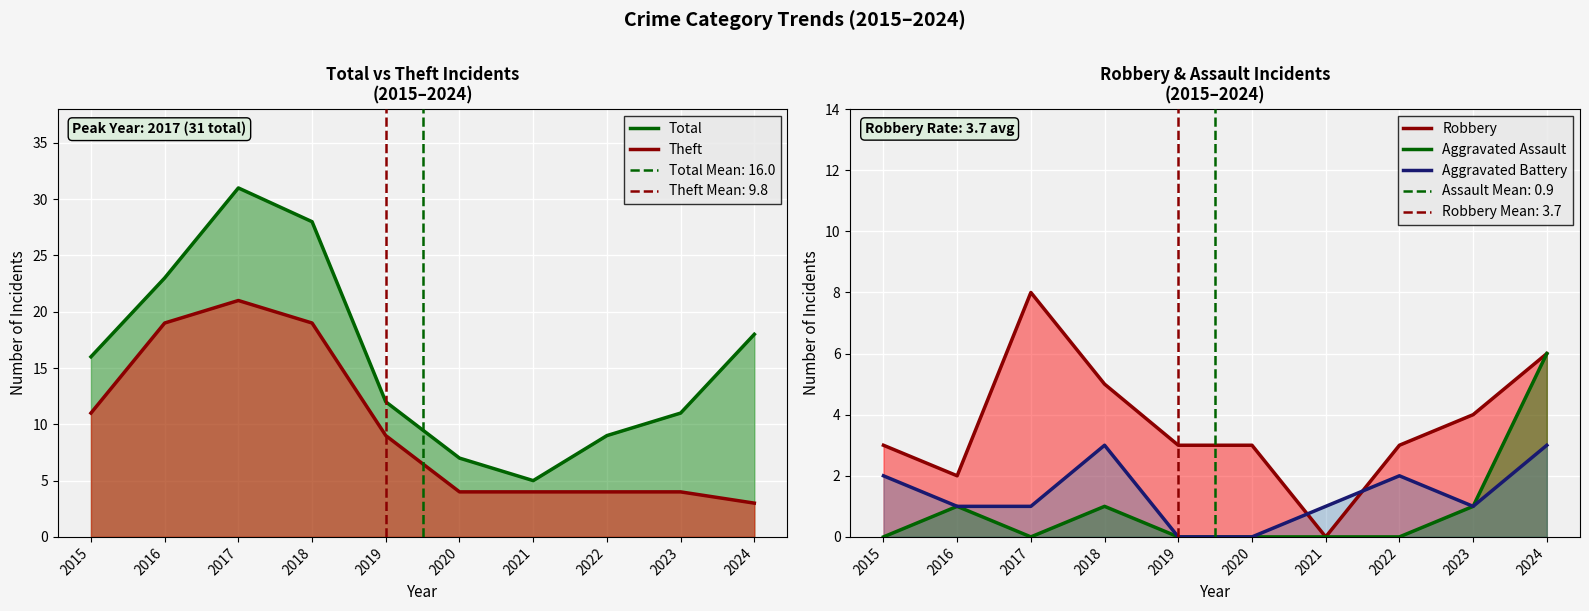

How many lines are shown in the chart?

5